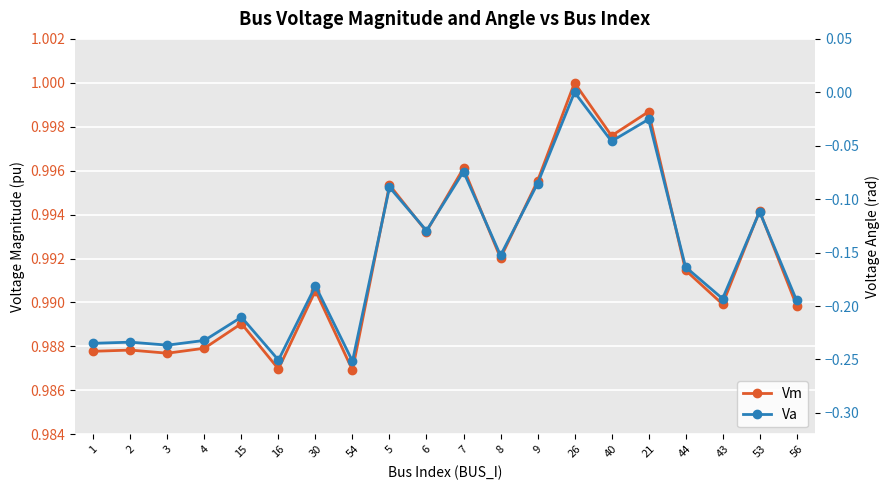

What is the sum of all Va values?

-3.1